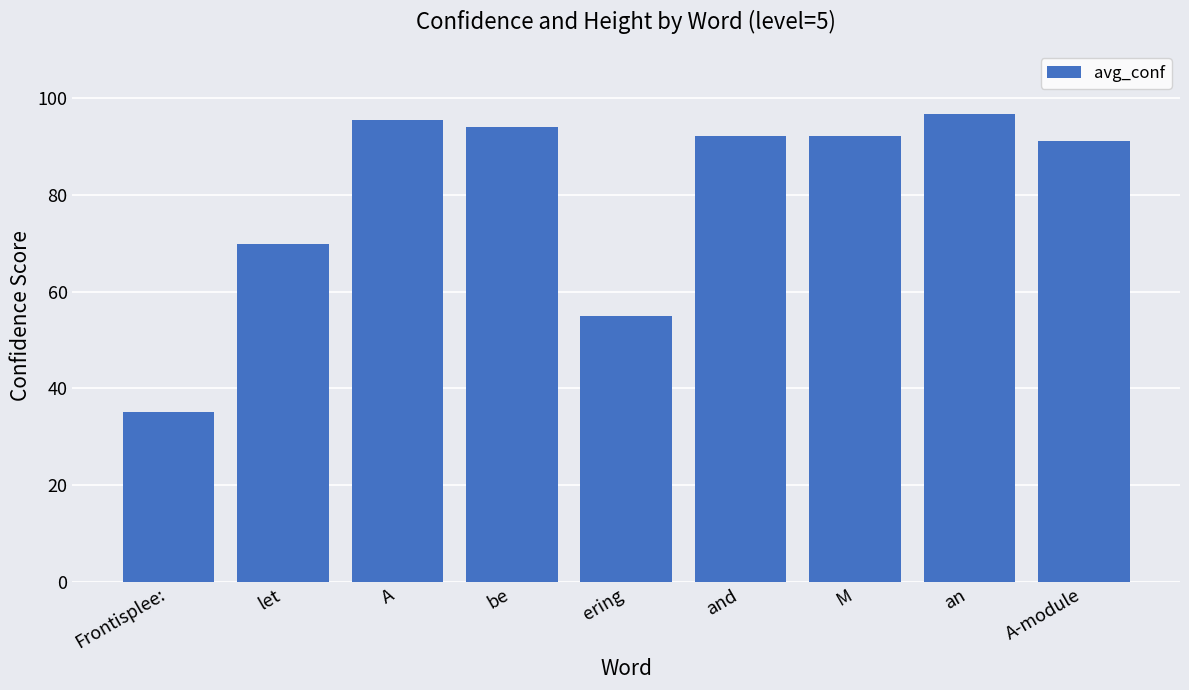

The chart shows a value of 138.5 at and. True or false?

False